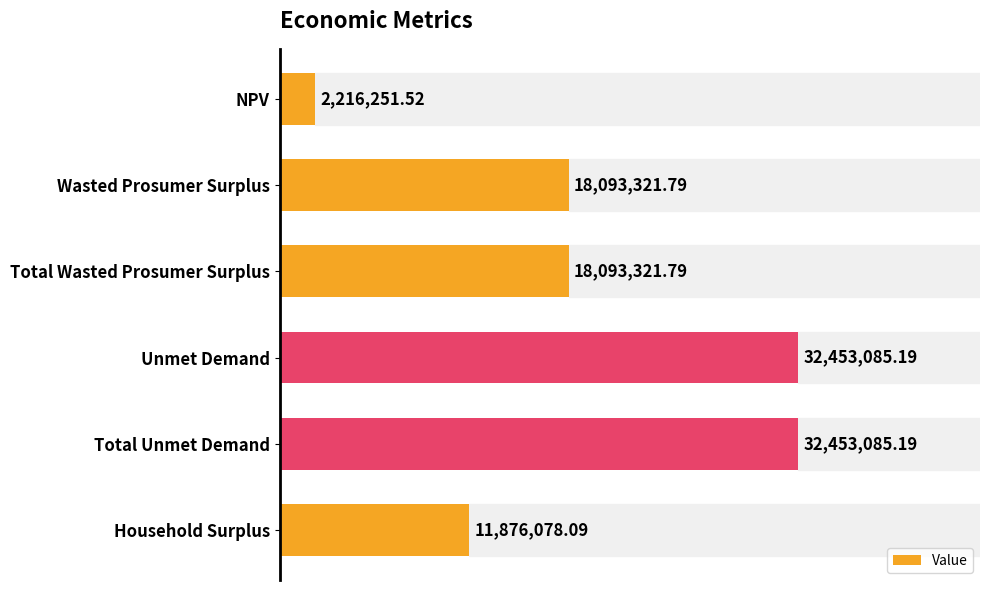

What is the change in value from Wasted Prosumer Surplus to Household Surplus?

-6217243.7